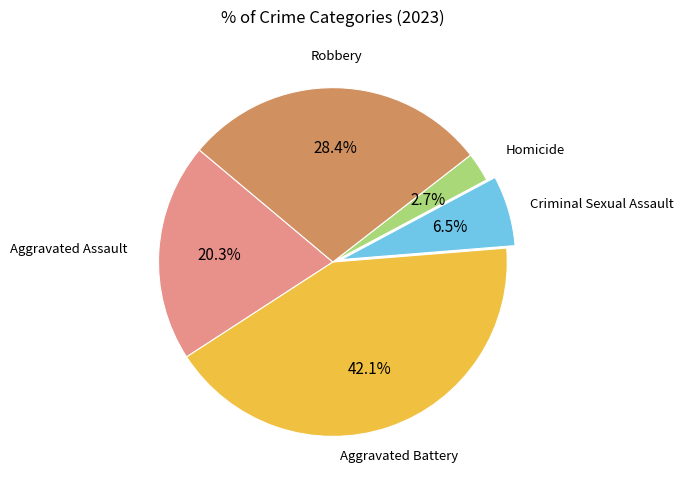

To the nearest percent, what is the average slice percentage?

20%